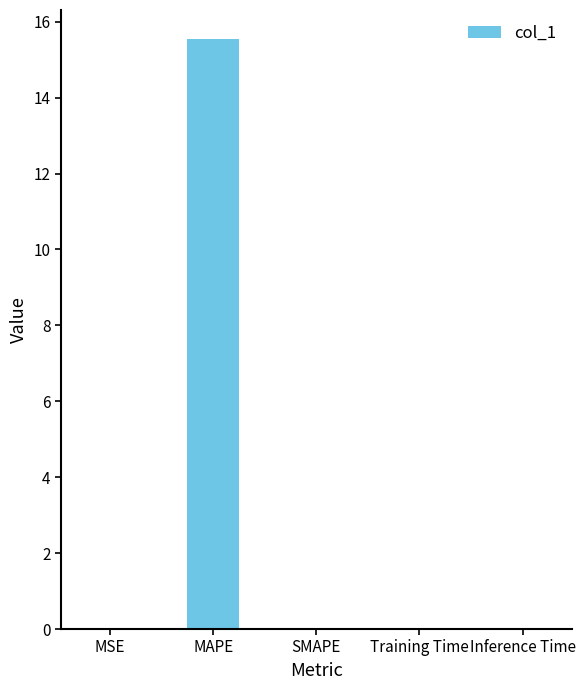

What is the maximum value shown in the chart?

15.5